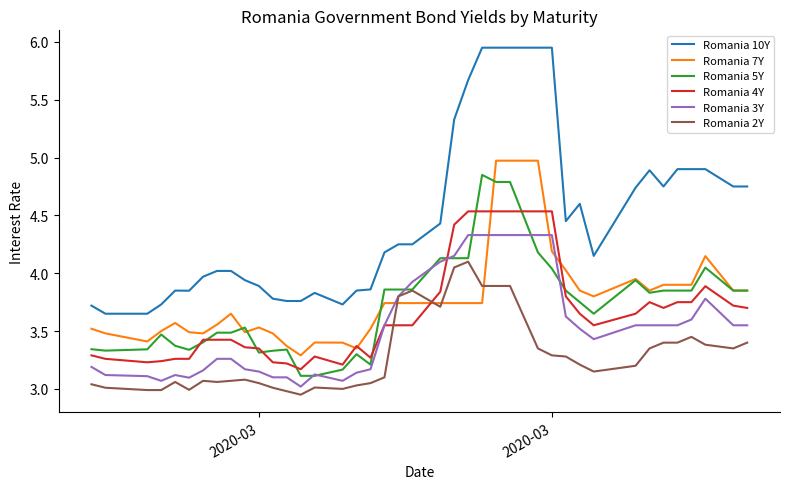

Does the chart have visible grid lines?

No